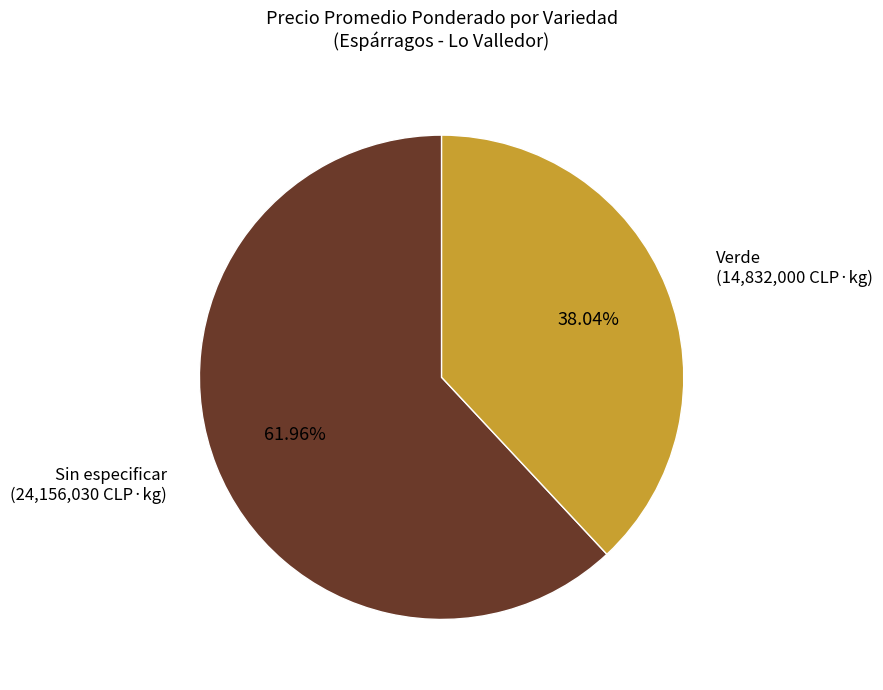

Rank the categories by value from highest to lowest.

Sin especificar, Verde